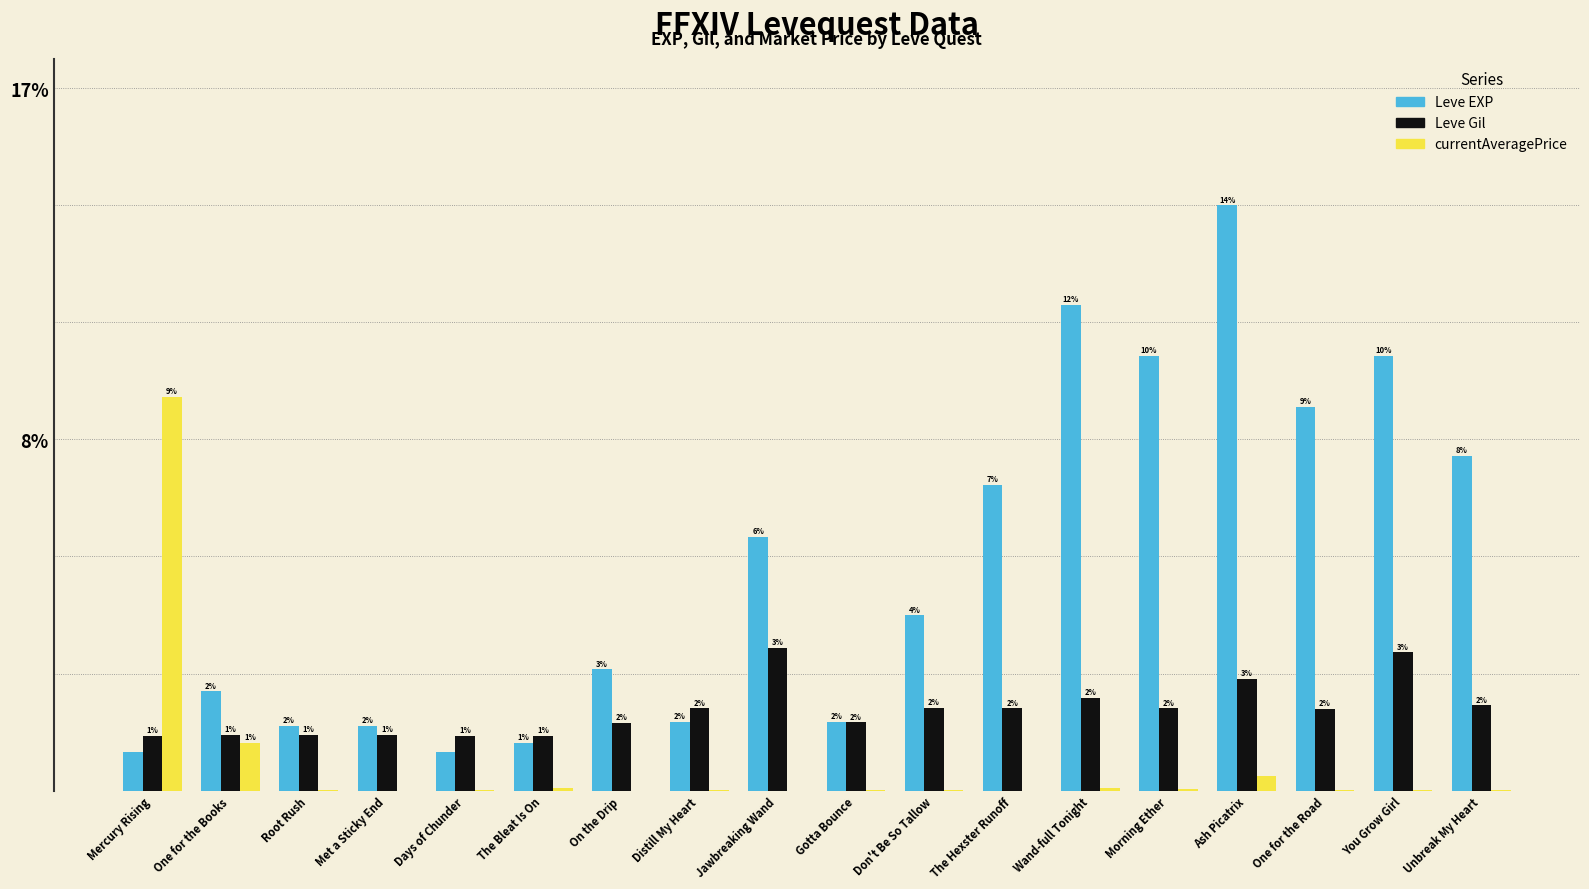

Which series has the largest total across all categories?

Leve EXP